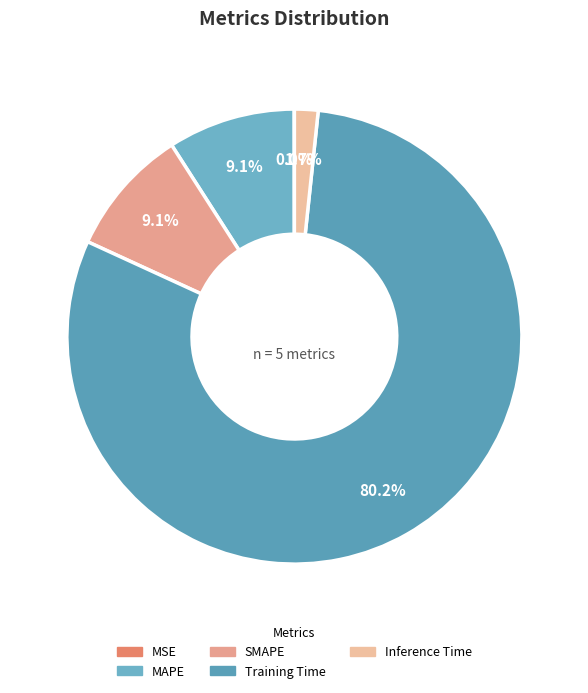

To the nearest percent, what portion does Inference Time represent?

2%